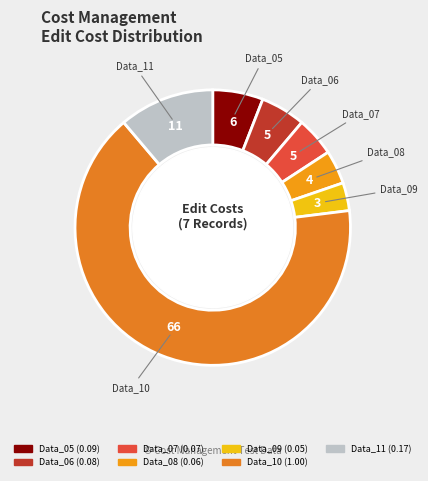

What is the majority slice?

Data_10